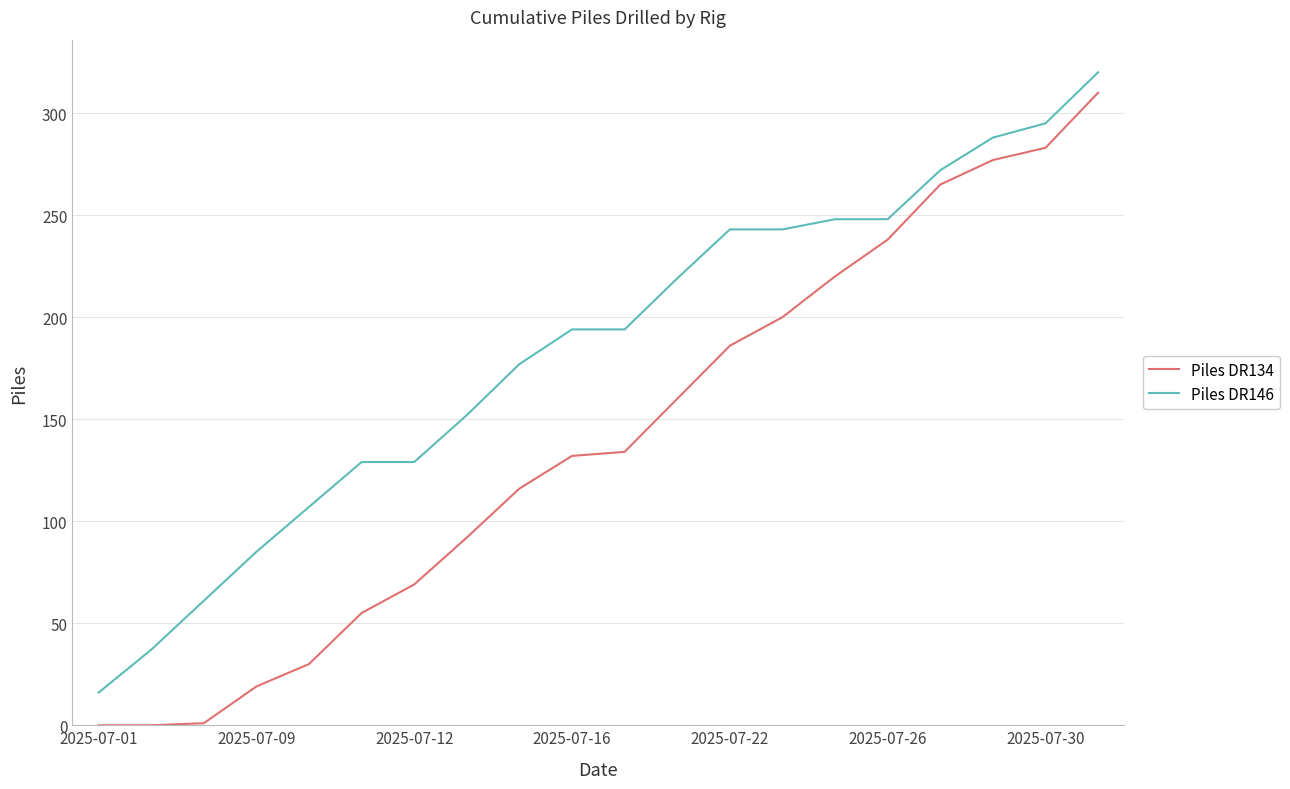

How many series are shown in this chart?

2